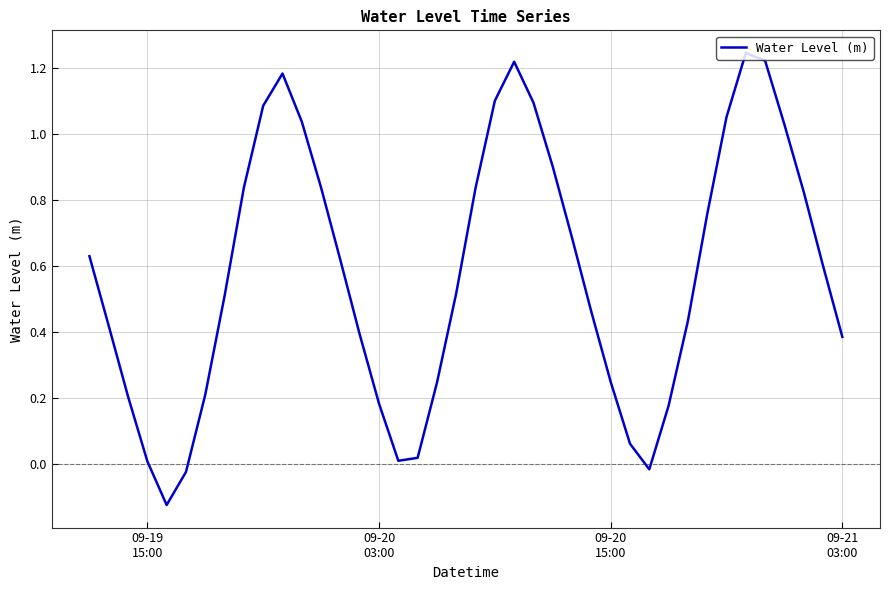

True or false: the data has more than 1 interior local peaks.

True